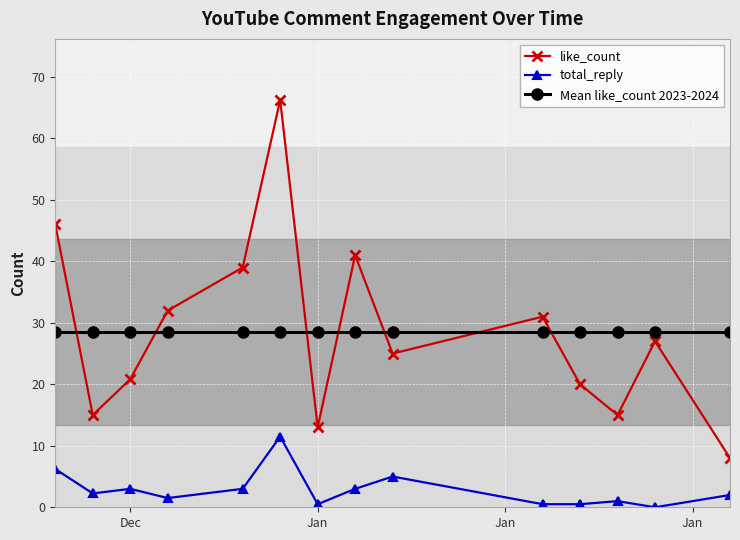

What is the lowest value of the Mean like_count 2023-2024 series?

28.5